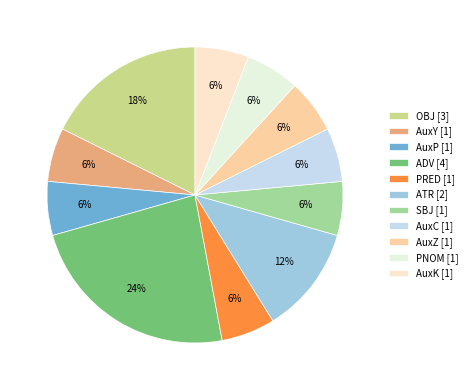

Count the number of slices in the pie.

11